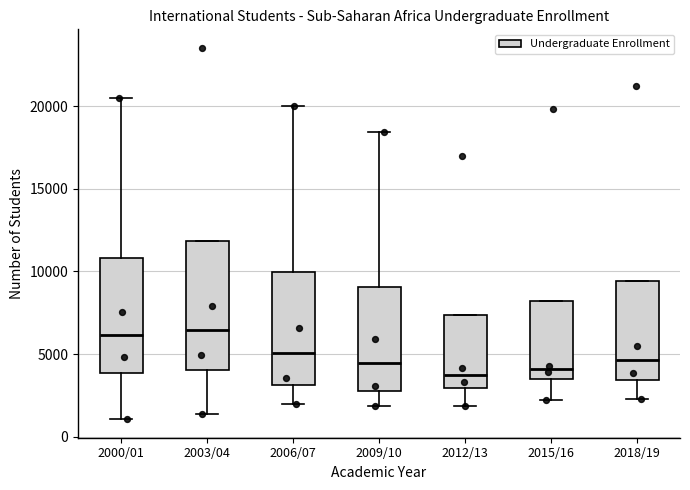

Comparing the boxes themselves (not the whiskers), which one is the tallest?

2003/04